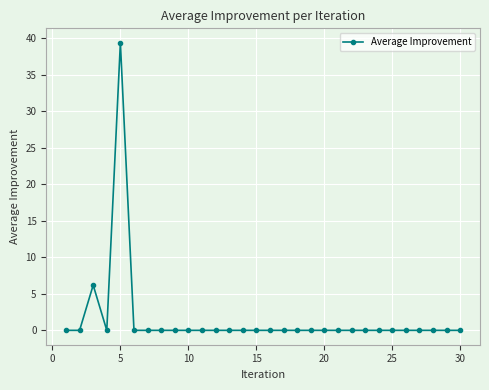

True or false: the data has more than 0 interior local peaks.

True